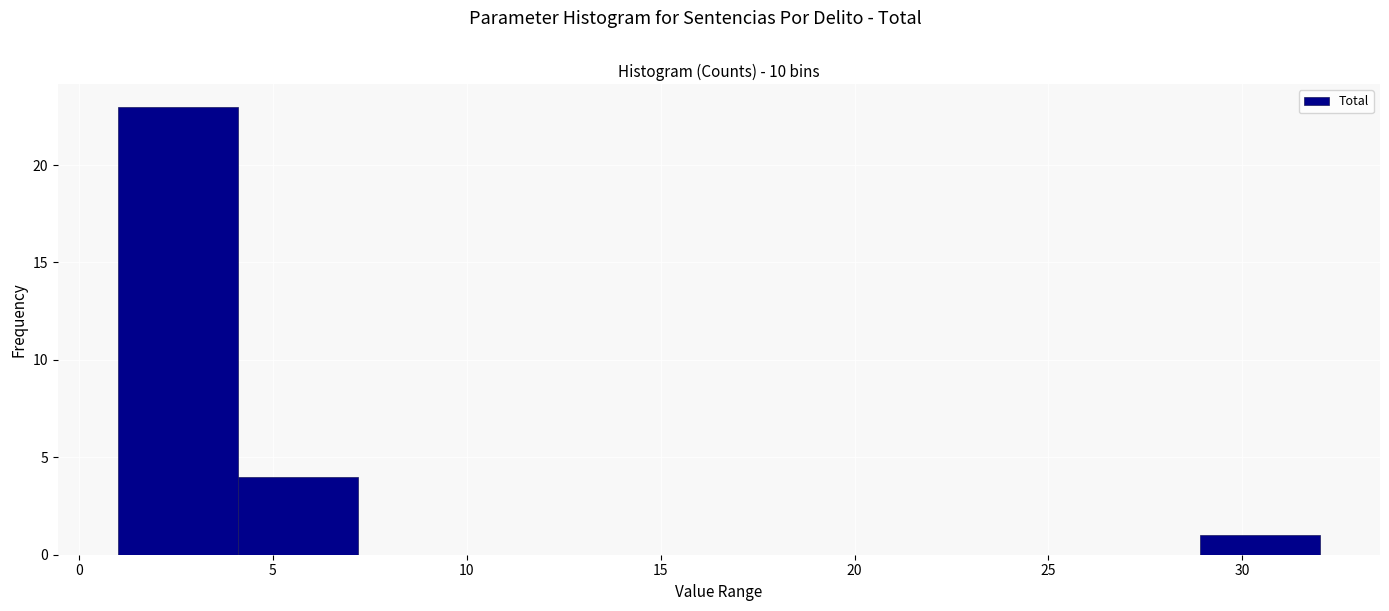

Reading left to right, list every bar in this chart as the range it spans on the x-axis followed by its height. Neither the bar edges nor the heights are printed on the chart, so give them approximately, as read against the axes.

1.0 to 4.1: 23
4.1 to 7.2: 4
7.2 to 10.3: 0
10.3 to 13.4: 0
13.4 to 16.5: 0
16.5 to 19.6: 0
19.6 to 22.7: 0
22.7 to 25.8: 0
25.8 to 28.9: 0
28.9 to 32.0: 1